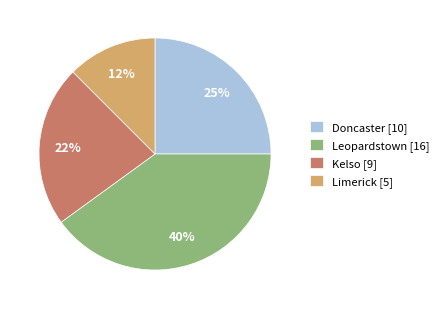

Do Limerick [5] and Doncaster [10] together represent more than half of the pie?

No